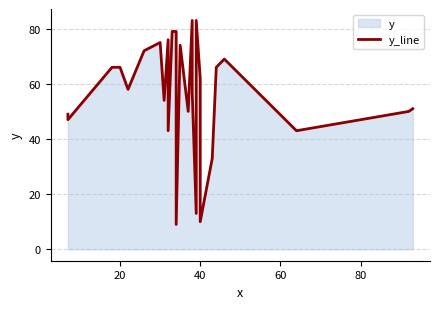

What is the difference between the maximum and minimum values?

74